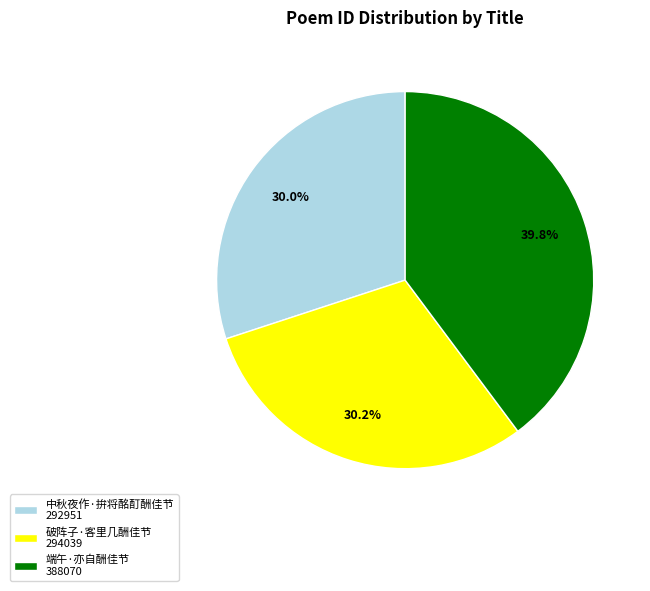

To the nearest percent, what portion does 中秋夜作·拚将酩酊酬佳节 represent?

30%